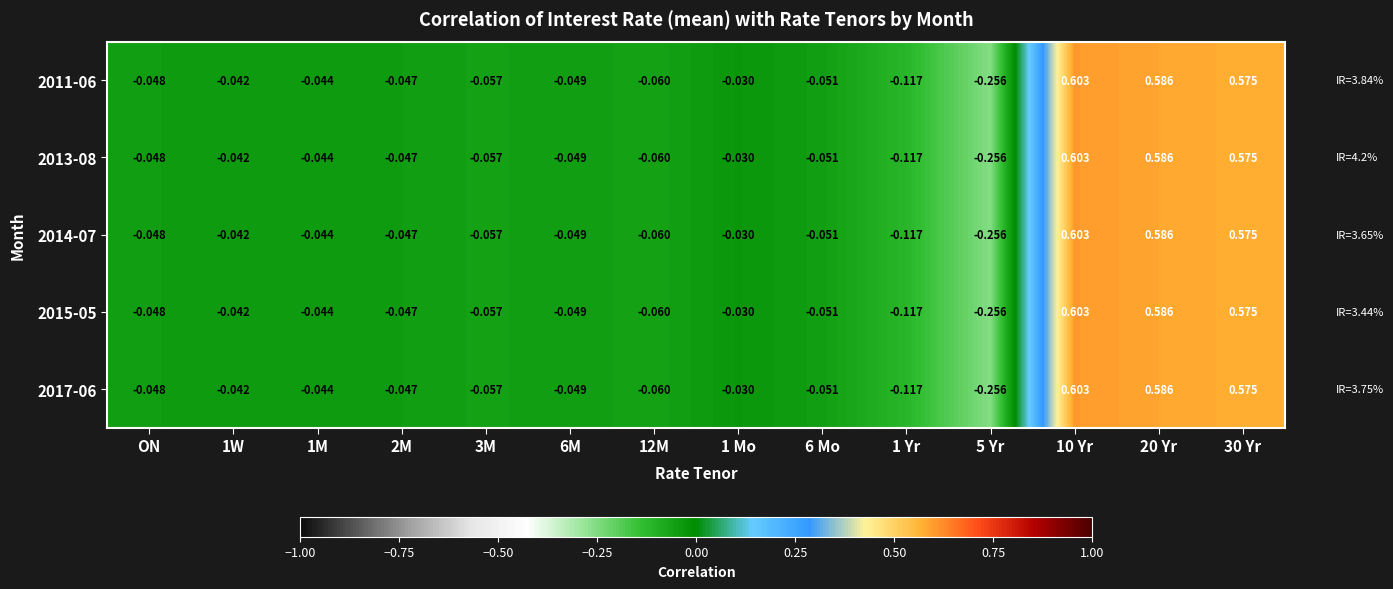

How many data points in 2014-07 are above 0?

3